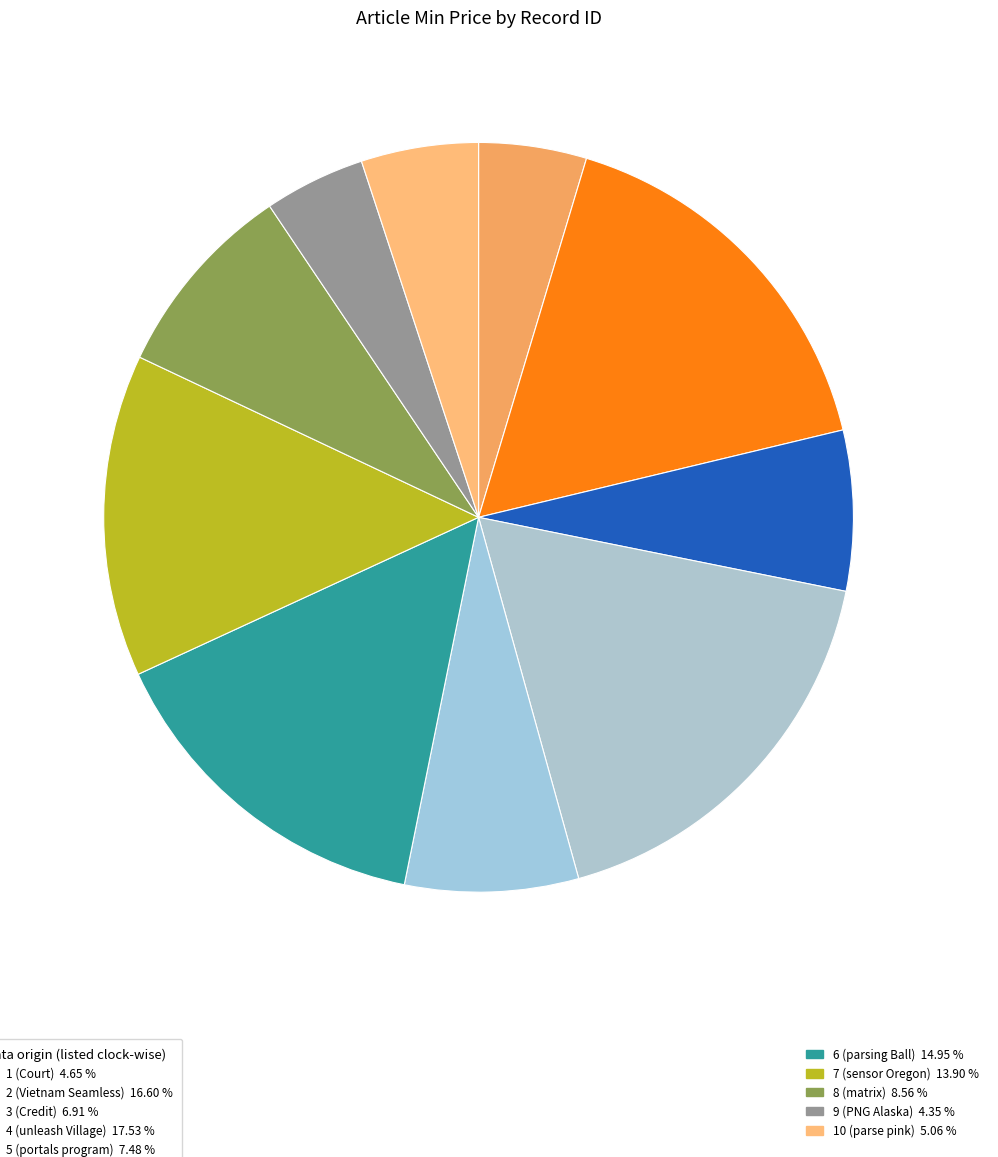

Rank the categories by value from lowest to highest.

9 (PNG Alaska), 1 (Court), 10 (parse pink), 3 (Credit), 5 (portals program), 8 (matrix), 7 (sensor Oregon), 6 (parsing Ball), 2 (Vietnam Seamless), 4 (unleash Village)